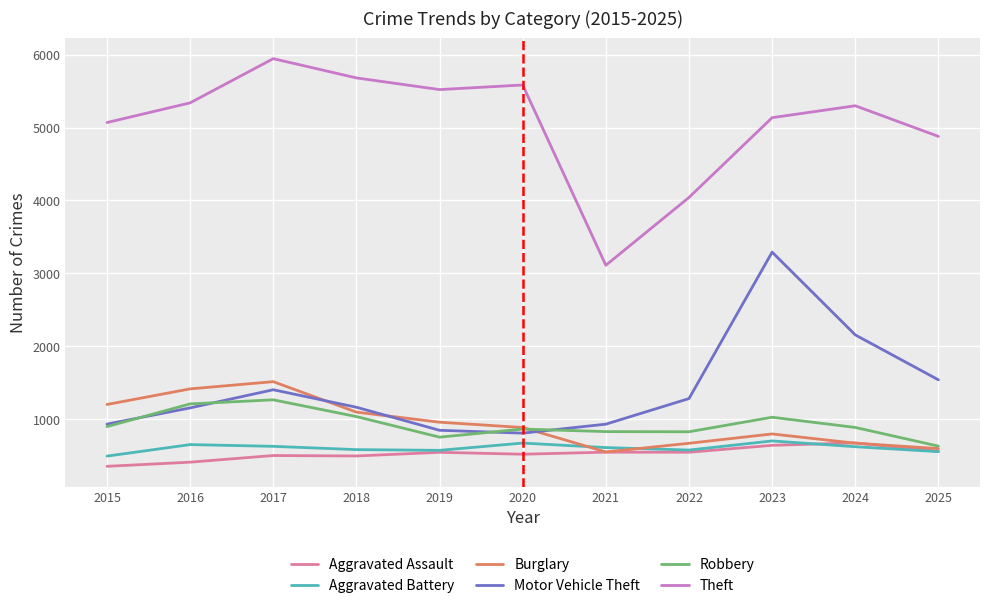

Which series has the largest range (max minus min)?

Theft